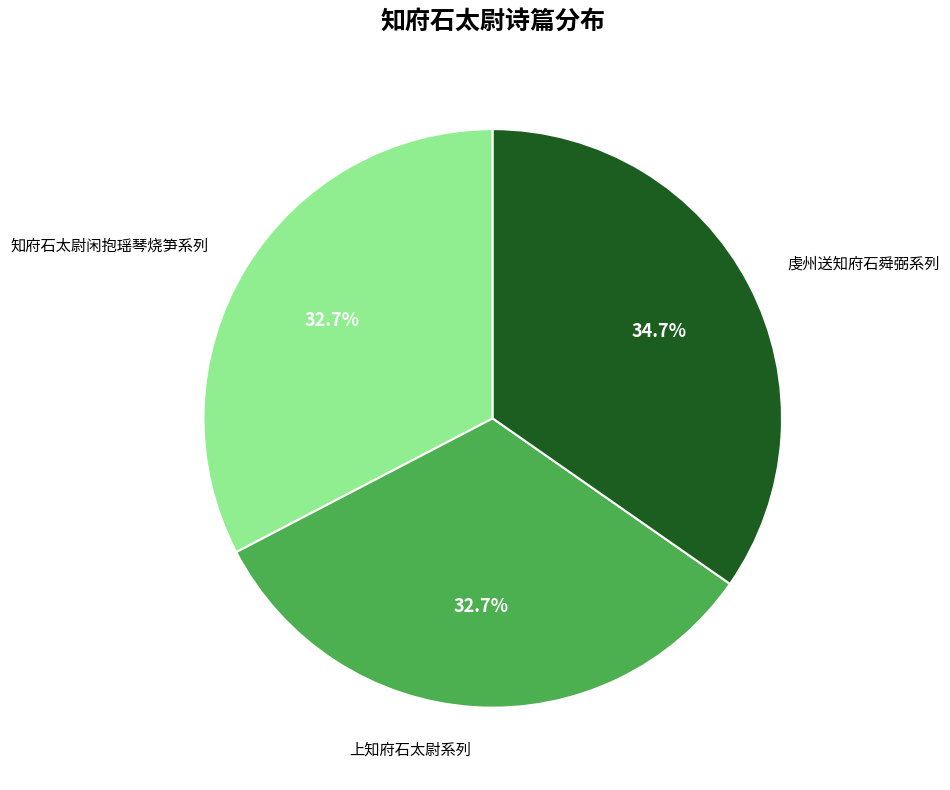

Which has a higher value, 上知府石太尉系列 or 虔州送知府石舜弼系列?

虔州送知府石舜弼系列